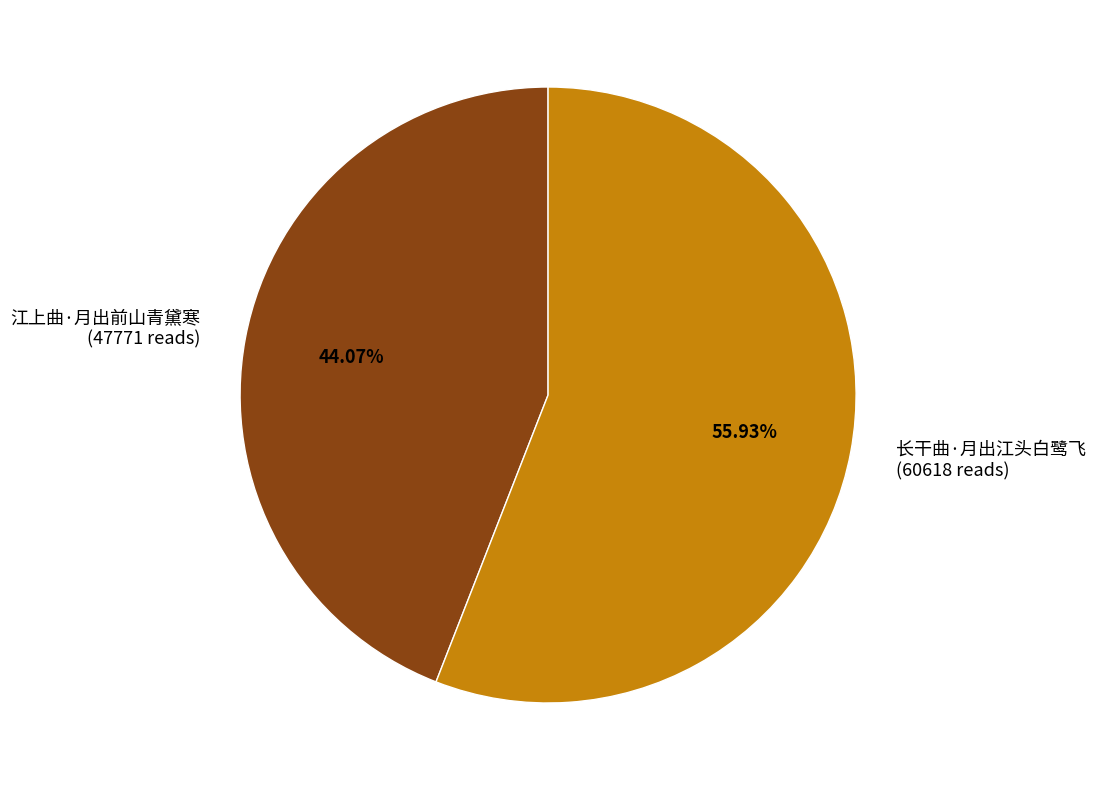

What percentage is the 长干曲·月出江头白鹭飞 slice, to the nearest percent?

56%